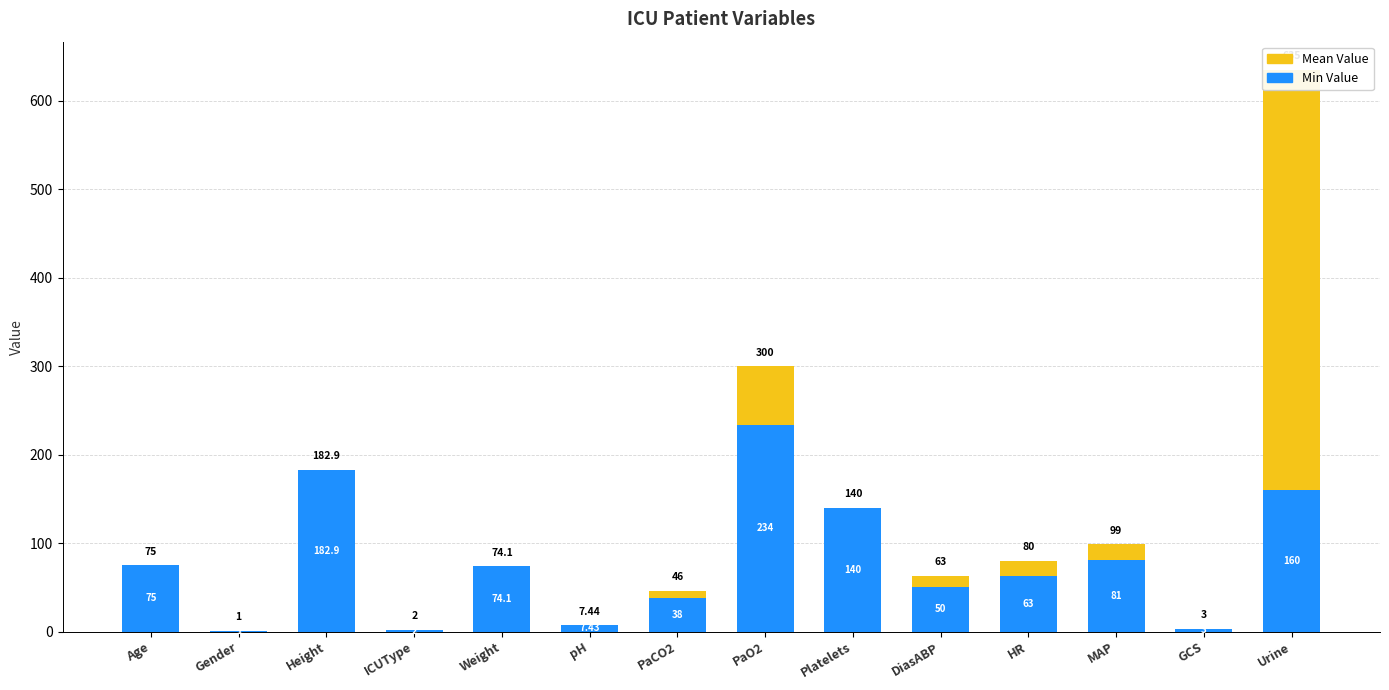

At which category is the sum across all series the highest?

Urine